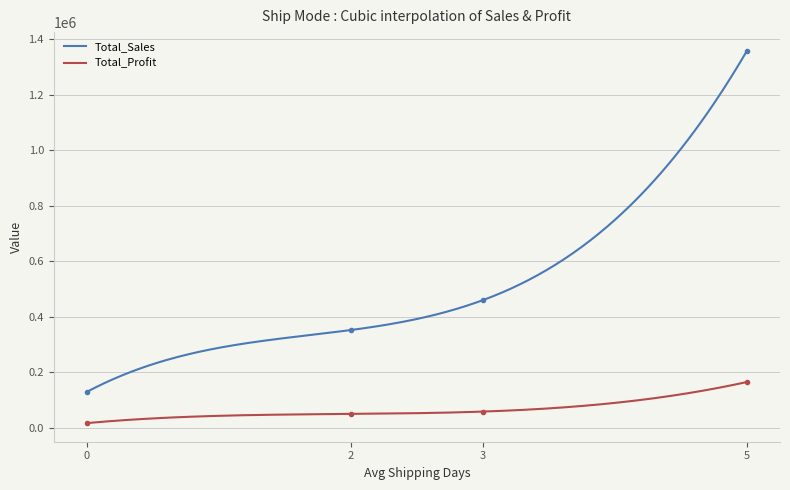

Is the value of Total_Profit at 2 greater than the value of Total_Sales at 2?

No